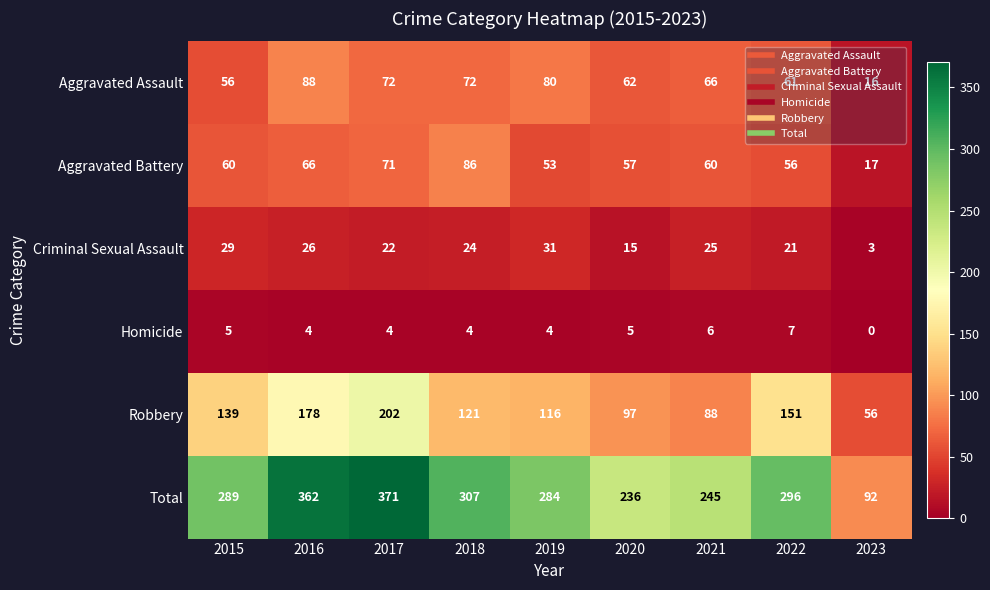

At which label does Aggravated Assault reach its minimum?

2023